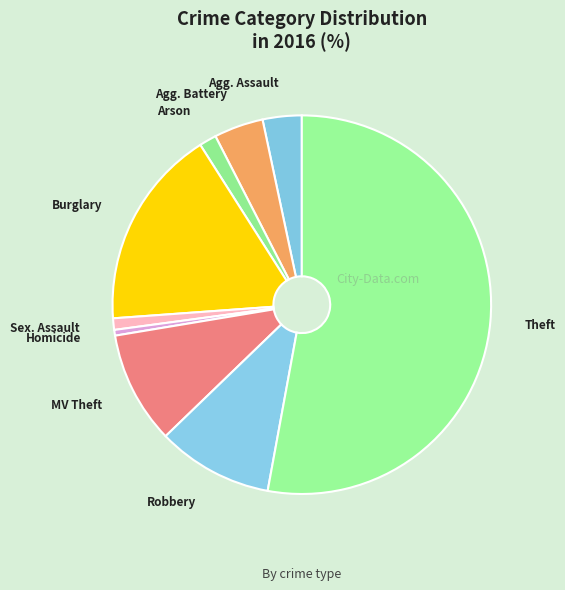

How many slices are in this pie chart?

9